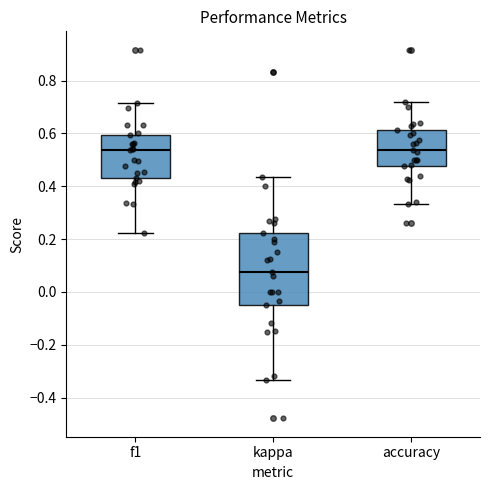

Reading left to right, transcribe this box plot: for each box, give where its median line is, the range the box spans, and where its two whiskers end, as read against the y-axis. The values are not printed on the chart, so give them approximately, as read against the axis.

f1: median 0.54, box 0.42 to 0.60, whiskers 0.22 to 0.72
kappa: median 0.08, box -0.04 to 0.22, whiskers -0.34 to 0.44
accuracy: median 0.54, box 0.48 to 0.62, whiskers 0.34 to 0.72